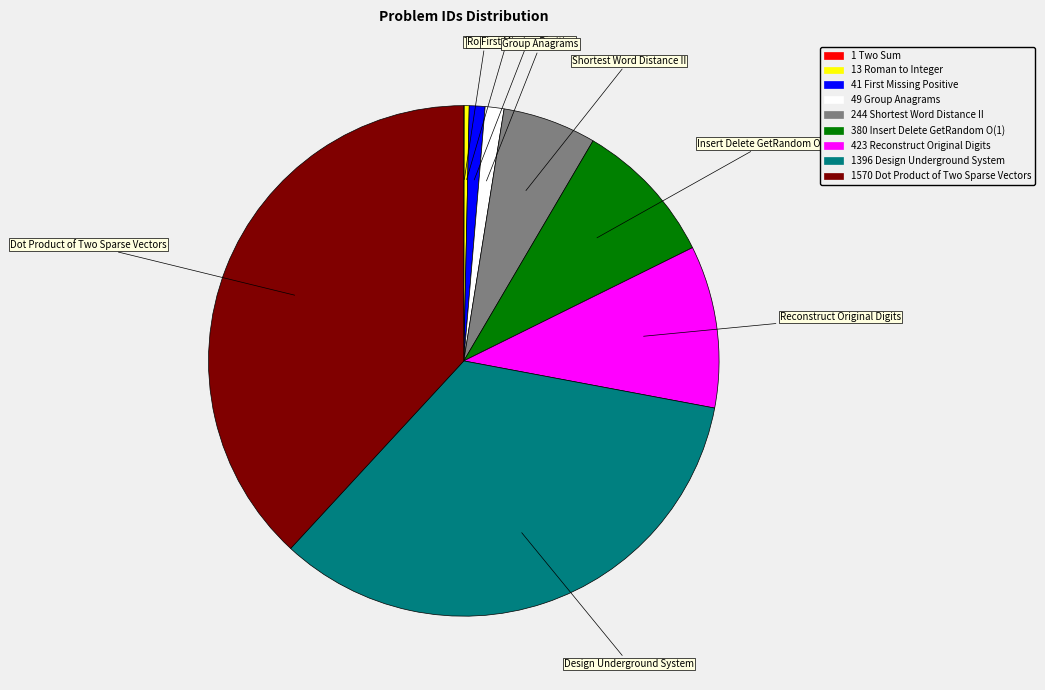

Approximately how many times larger is the value at Dot Product of Two Sparse Vectors compared to Shortest Word Distance II?

6.4